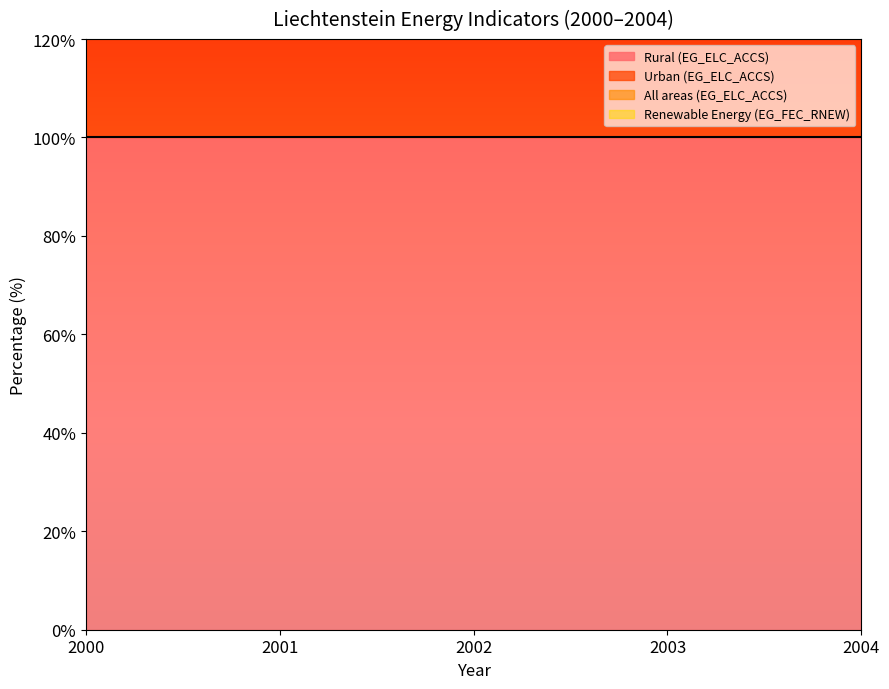

The value of Urban (EG_ELC_ACCS) at 2002 is 31. True or false?

False